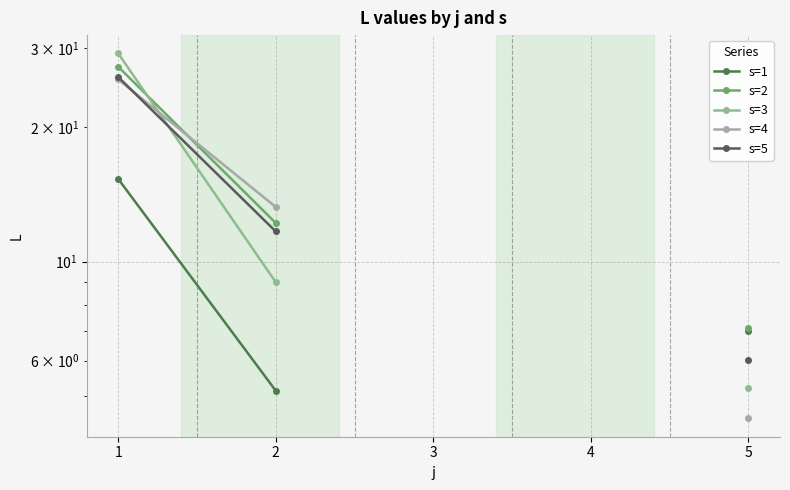

How many times do s=3 and s=4 cross each other?

1